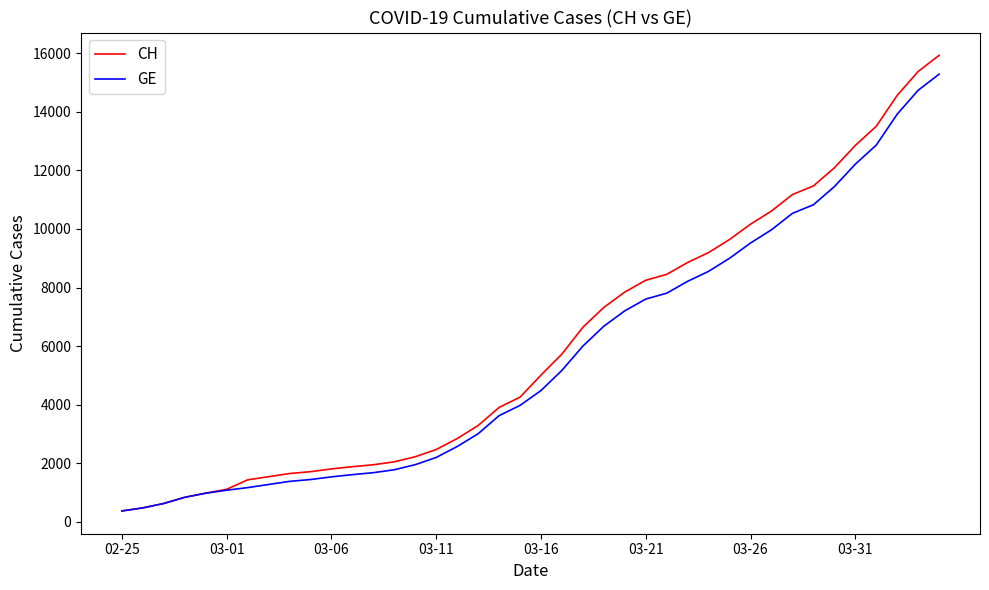

Does the chart display data point markers on the line(s)?

No